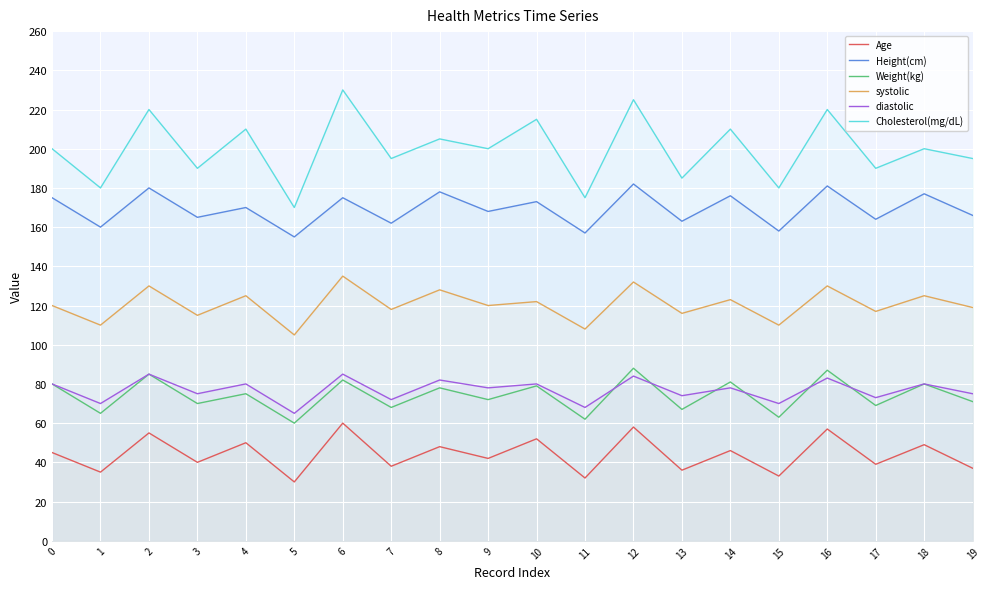

At which category does Weight(kg) reach its first local peak?

2